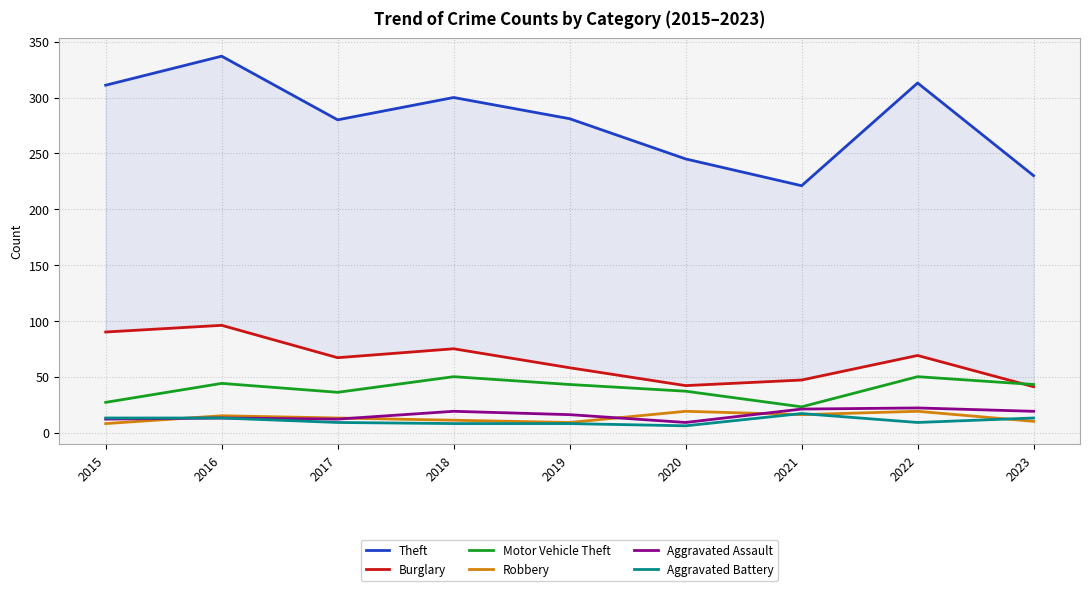

The Motor Vehicle Theft series shows 37 at 2020. True or false?

True